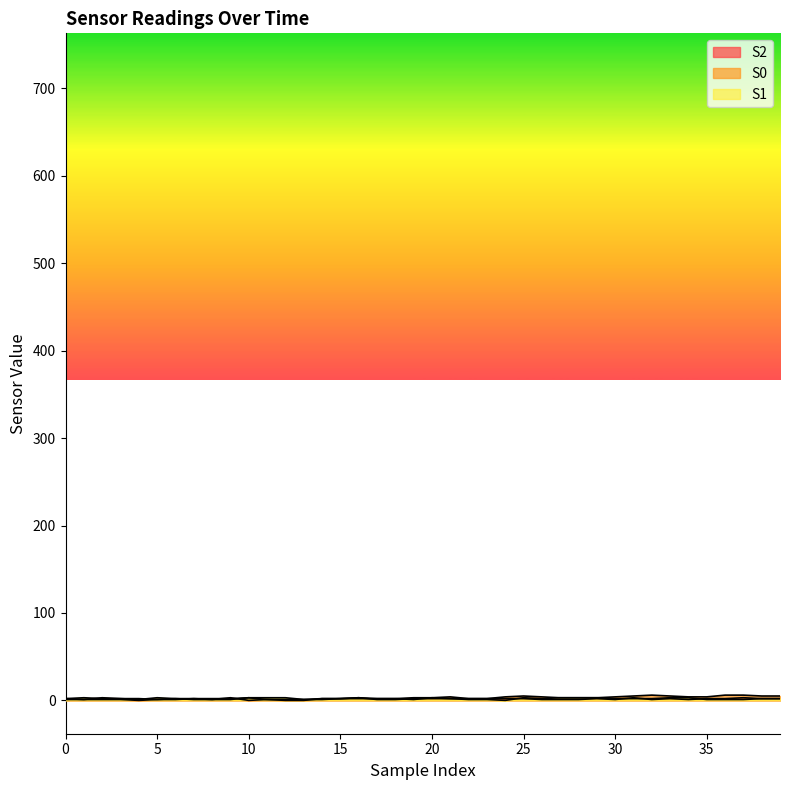

Which series changed the most between 14 and 27?

S0